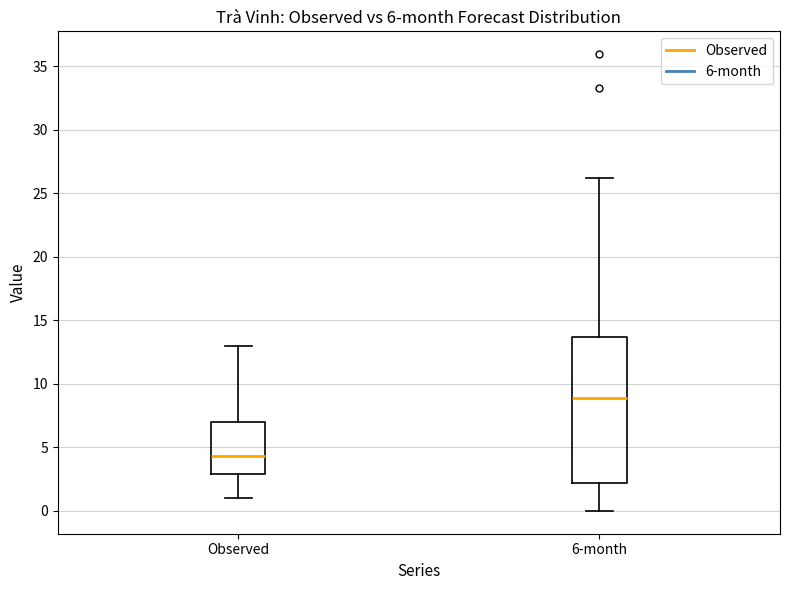

Where is the lower edge of the box for Observed on the y-axis? The values are not printed on the chart, so give them approximately, as read against the axis.

3.0